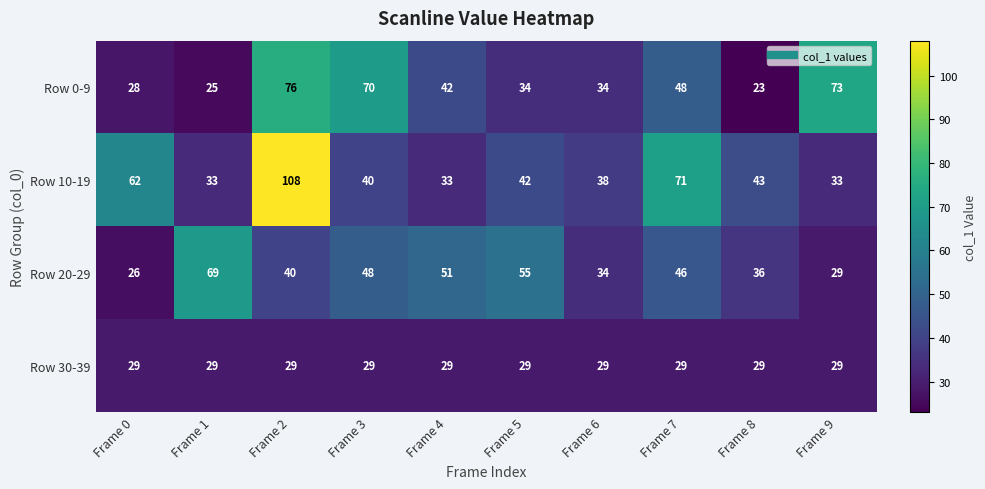

True or false: Row 20-29 has a value of 19 at Frame 6.

False